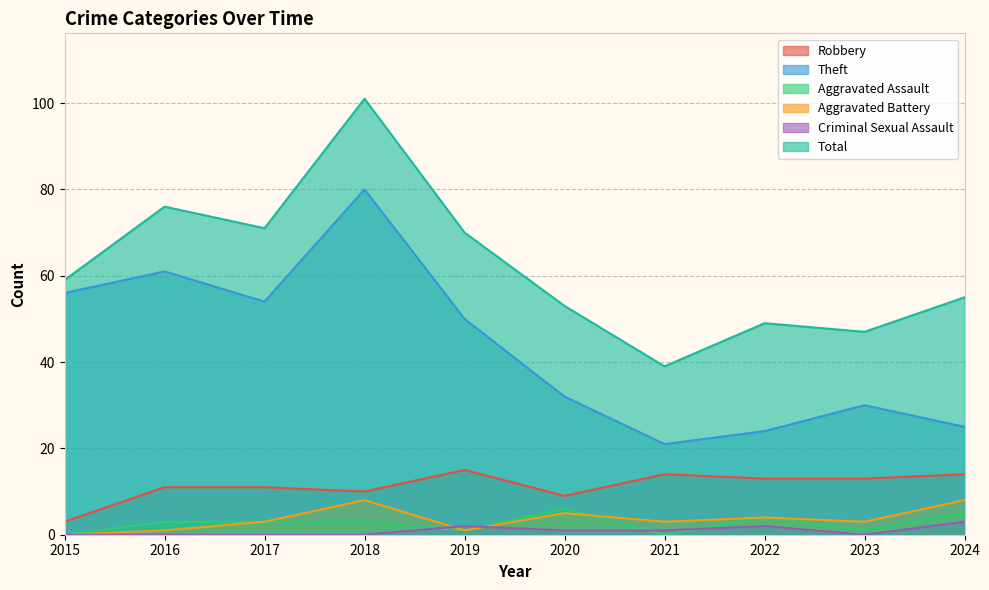

Does the chart display data point markers on the line(s)?

No